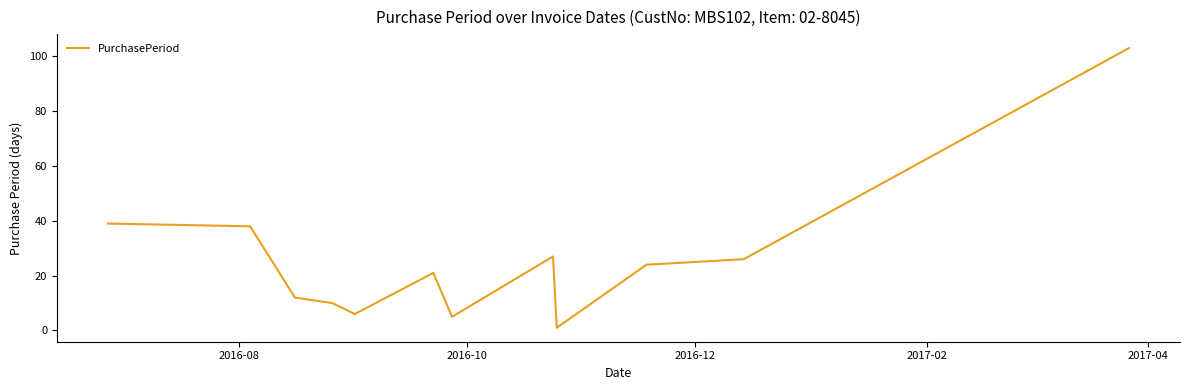

What is the maximum value shown in the chart?

103